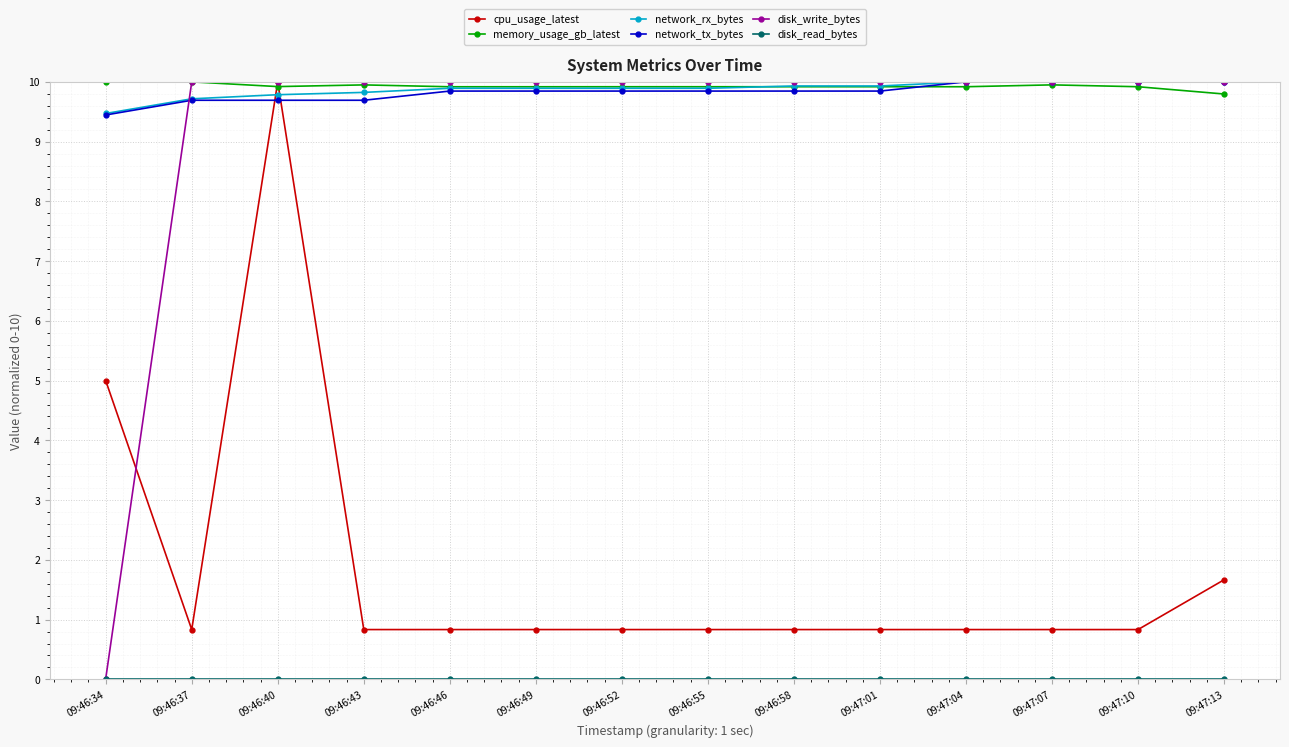

True or false: network_rx_bytes and cpu_usage_latest cross at least once.

True